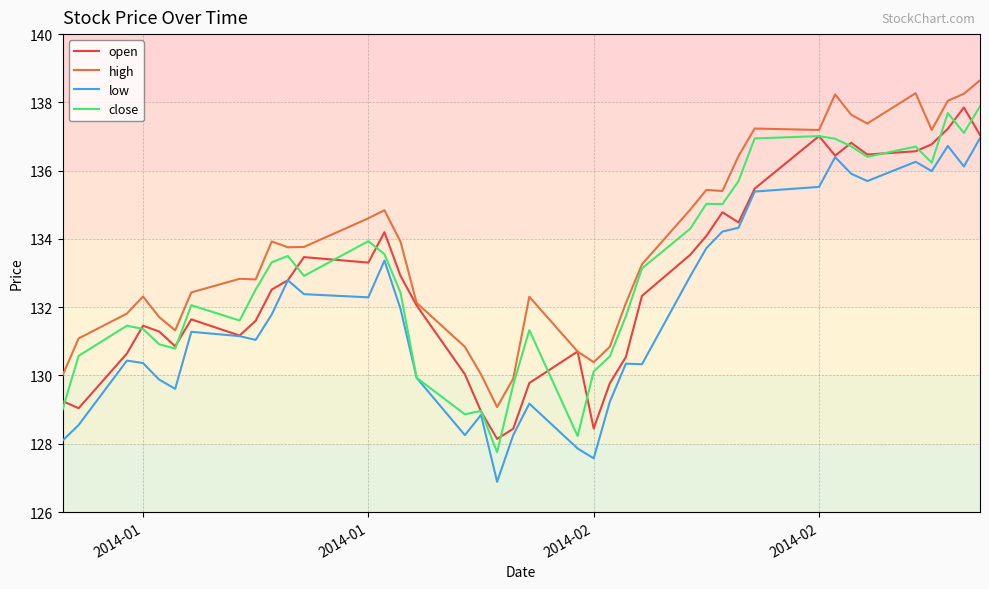

True or false: high and low cross at least once.

False